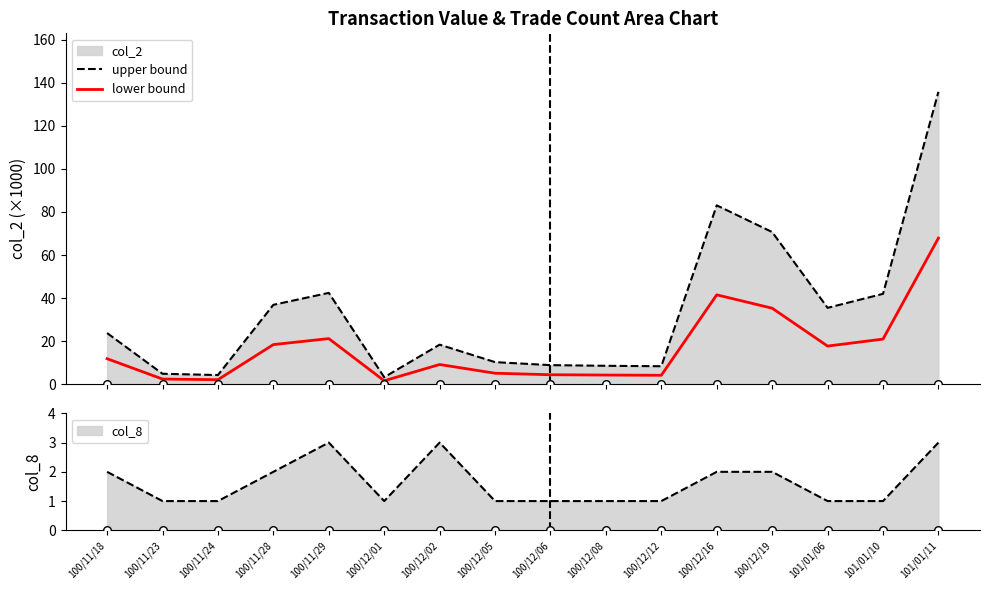

Which series has the widest spread of Y values?

upper bound